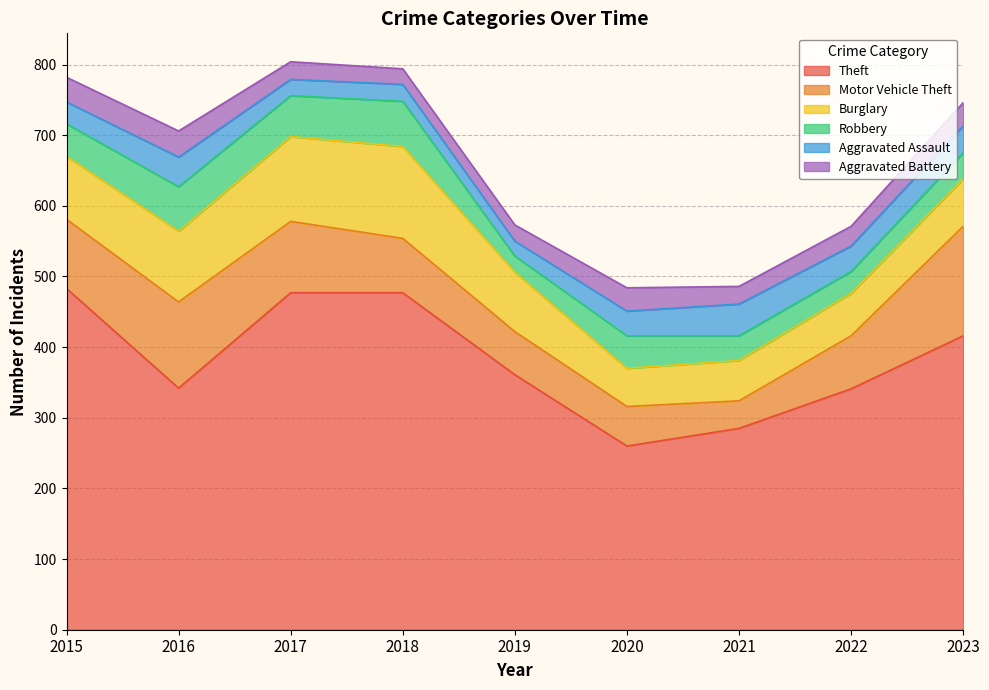

How many Aggravated Battery values are between 25 and 33?

5